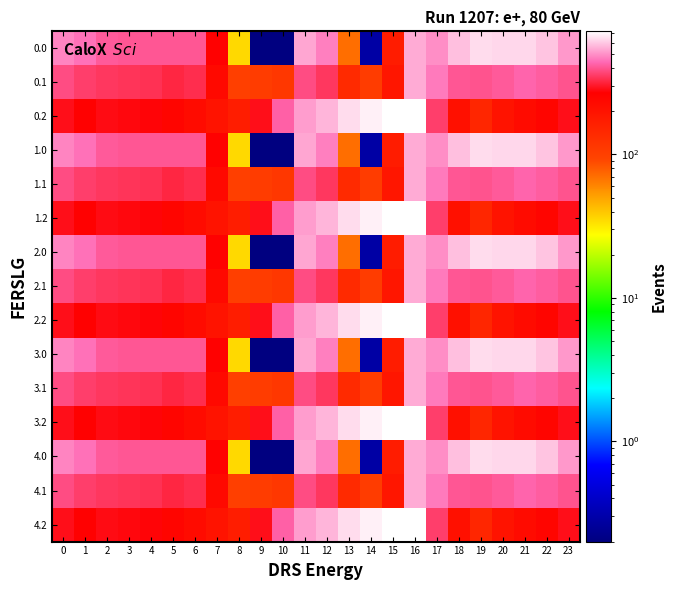

Reading left to right, what are all the values shown in this chart?

0.0: 0=482.0	1=449.5	2=410.3	3=404.4	4=404.9	5=403.8	6=408.0	7=270.7	8=35.0	9=0.1	10=0.1	11=544.3	12=477.2	13=70.2	14=0.3	15=172.8	16=545.4	17=494.8	18=586.7	19=649.2	20=629.9	21=638.4	22=592.3	23=511.3
0.1: 0=384.6	1=361.1	2=347.9	3=342.7	4=339.6	5=325.7	6=332.2	7=234.9	8=102.3	9=104.8	10=114.0	11=384.7	12=350.8	13=141.2	14=105.5	15=190.4	16=547.3	17=466.6	18=405.4	19=400.2	20=414.5	21=432.4	22=419.9	23=399.4
0.2: 0=287.1	1=272.7	2=285.5	3=281.0	4=274.4	5=245.0	6=228.8	7=199.0	8=169.5	9=288.5	10=423.5	11=520.6	12=571.2	13=640.4	14=687.4	15=725.8	16=726.6	17=362.4	18=210.0	19=151.0	20=199.2	21=226.4	22=247.4	23=287.5
1.0: 0=482.0	1=449.5	2=410.3	3=404.4	4=404.9	5=403.8	6=408.0	7=270.7	8=35.0	9=0.1	10=0.1	11=544.3	12=477.2	13=70.2	14=0.3	15=172.8	16=545.4	17=494.8	18=586.7	19=649.2	20=629.9	21=638.4	22=592.3	23=511.3
1.1: 0=384.6	1=361.1	2=347.9	3=342.7	4=339.6	5=325.7	6=332.2	7=234.9	8=102.3	9=104.8	10=114.0	11=384.7	12=350.8	13=141.2	14=105.5	15=190.4	16=547.3	17=466.6	18=405.4	19=400.2	20=414.5	21=432.4	22=419.9	23=399.4
1.2: 0=287.1	1=272.7	2=285.5	3=281.0	4=274.4	5=245.0	6=228.8	7=199.0	8=169.5	9=288.5	10=423.5	11=520.6	12=571.2	13=640.4	14=687.4	15=725.8	16=726.6	17=362.4	18=210.0	19=151.0	20=199.2	21=226.4	22=247.4	23=287.5
2.0: 0=482.0	1=449.5	2=410.3	3=404.4	4=404.9	5=403.8	6=408.0	7=270.7	8=35.0	9=0.1	10=0.1	11=544.3	12=477.2	13=70.2	14=0.3	15=172.8	16=545.4	17=494.8	18=586.7	19=649.2	20=629.9	21=638.4	22=592.3	23=511.3
2.1: 0=384.6	1=361.1	2=347.9	3=342.7	4=339.6	5=325.7	6=332.2	7=234.9	8=102.3	9=104.8	10=114.0	11=384.7	12=350.8	13=141.2	14=105.5	15=190.4	16=547.3	17=466.6	18=405.4	19=400.2	20=414.5	21=432.4	22=419.9	23=399.4
2.2: 0=287.1	1=272.7	2=285.5	3=281.0	4=274.4	5=245.0	6=228.8	7=199.0	8=169.5	9=288.5	10=423.5	11=520.6	12=571.2	13=640.4	14=687.4	15=725.8	16=726.6	17=362.4	18=210.0	19=151.0	20=199.2	21=226.4	22=247.4	23=287.5
3.0: 0=482.0	1=449.5	2=410.3	3=404.4	4=404.9	5=403.8	6=408.0	7=270.7	8=35.0	9=0.1	10=0.1	11=544.3	12=477.2	13=70.2	14=0.3	15=172.8	16=545.4	17=494.8	18=586.7	19=649.2	20=629.9	21=638.4	22=592.3	23=511.3
3.1: 0=384.6	1=361.1	2=347.9	3=342.7	4=339.6	5=325.7	6=332.2	7=234.9	8=102.3	9=104.8	10=114.0	11=384.7	12=350.8	13=141.2	14=105.5	15=190.4	16=547.3	17=466.6	18=405.4	19=400.2	20=414.5	21=432.4	22=419.9	23=399.4
3.2: 0=287.1	1=272.7	2=285.5	3=281.0	4=274.4	5=245.0	6=228.8	7=199.0	8=169.5	9=288.5	10=423.5	11=520.6	12=571.2	13=640.4	14=687.4	15=725.8	16=726.6	17=362.4	18=210.0	19=151.0	20=199.2	21=226.4	22=247.4	23=287.5
4.0: 0=482.0	1=449.5	2=410.3	3=404.4	4=404.9	5=403.8	6=408.0	7=270.7	8=35.0	9=0.1	10=0.1	11=544.3	12=477.2	13=70.2	14=0.3	15=172.8	16=545.4	17=494.8	18=586.7	19=649.2	20=629.9	21=638.4	22=592.3	23=511.3
4.1: 0=384.6	1=361.1	2=347.9	3=342.7	4=339.6	5=325.7	6=332.2	7=234.9	8=102.3	9=104.8	10=114.0	11=384.7	12=350.8	13=141.2	14=105.5	15=190.4	16=547.3	17=466.6	18=405.4	19=400.2	20=414.5	21=432.4	22=419.9	23=399.4
4.2: 0=287.1	1=272.7	2=285.5	3=281.0	4=274.4	5=245.0	6=228.8	7=199.0	8=169.5	9=288.5	10=423.5	11=520.6	12=571.2	13=640.4	14=687.4	15=725.8	16=726.6	17=362.4	18=210.0	19=151.0	20=199.2	21=226.4	22=247.4	23=287.5